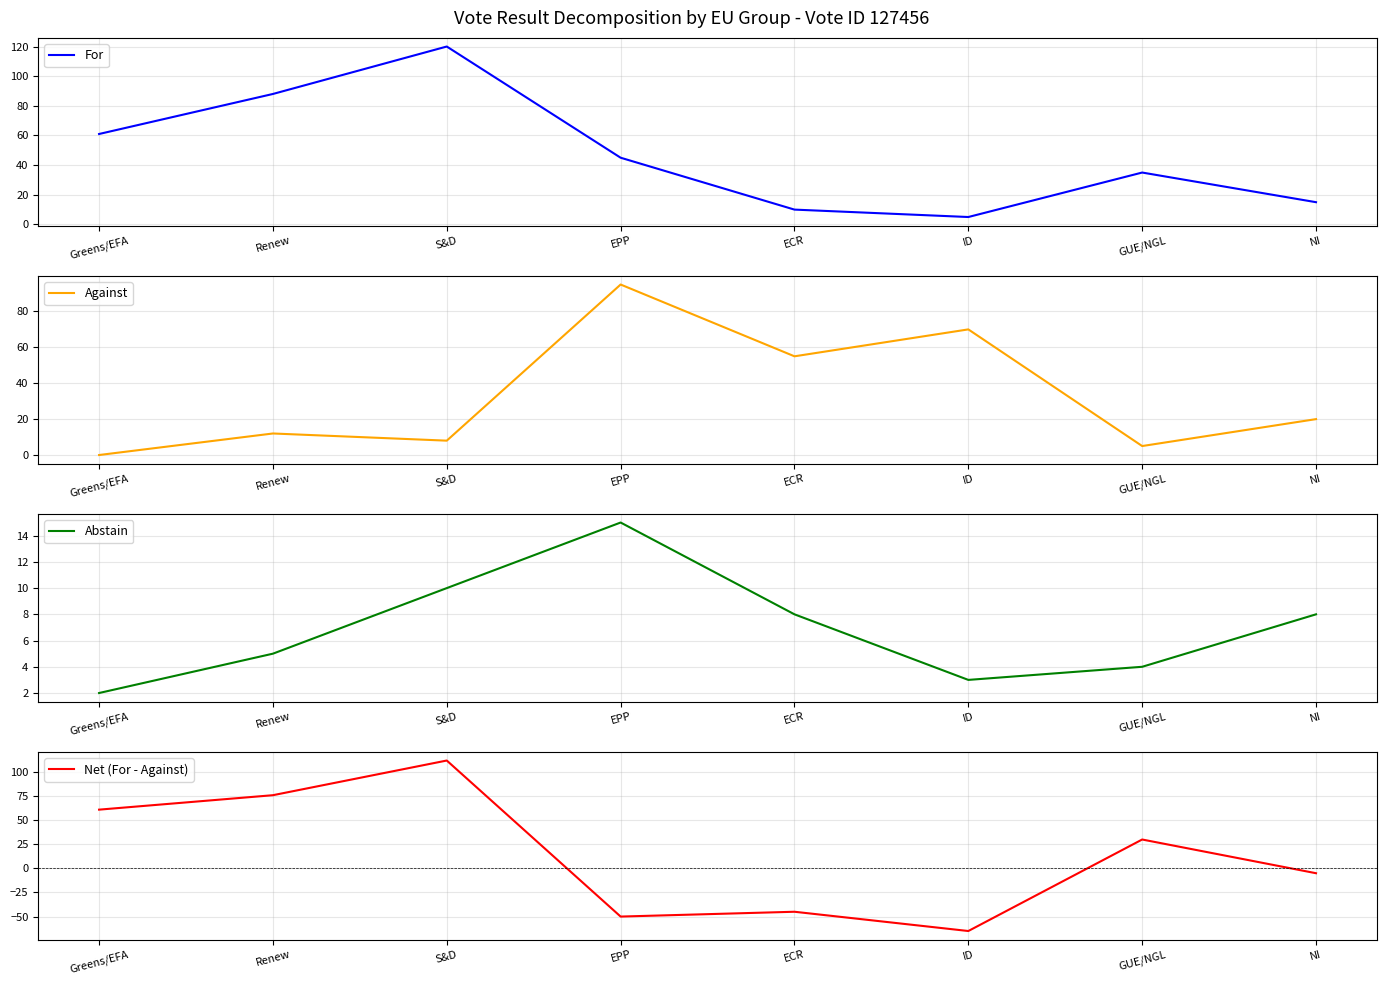

What is the total value across all series at ID?

13